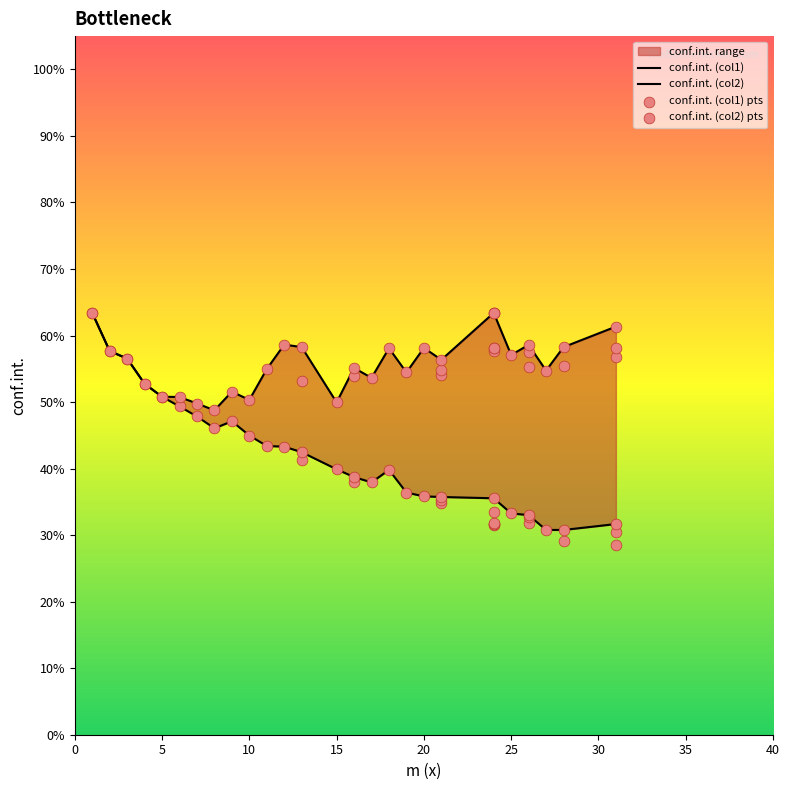

What is the change in value from 15 to 9?

-0.1